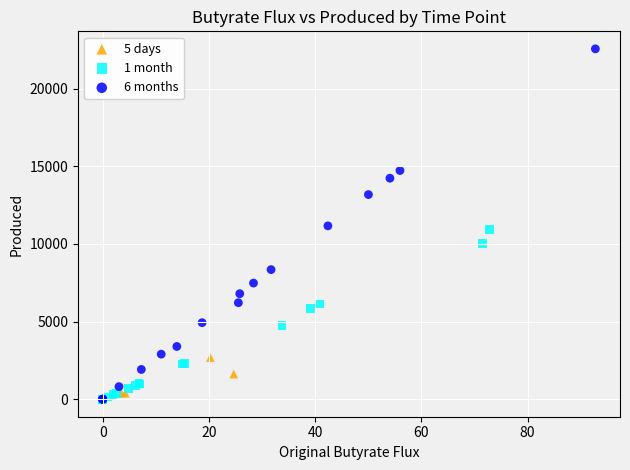

Which series has the widest spread of Y values?

6 months